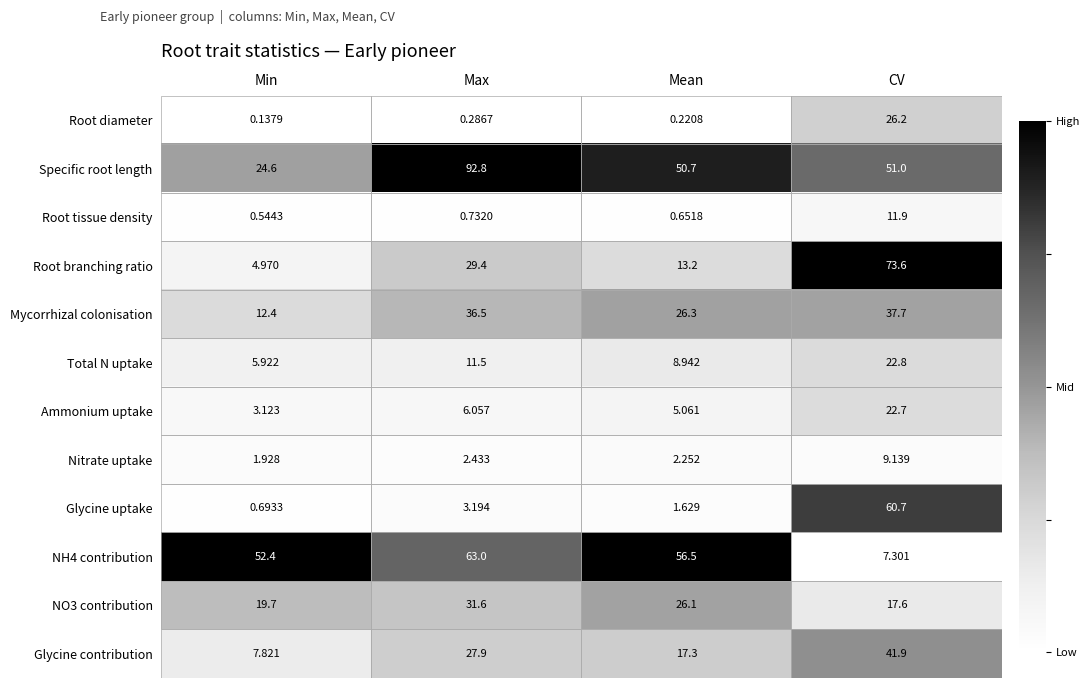

What is the greatest value displayed?

92.8